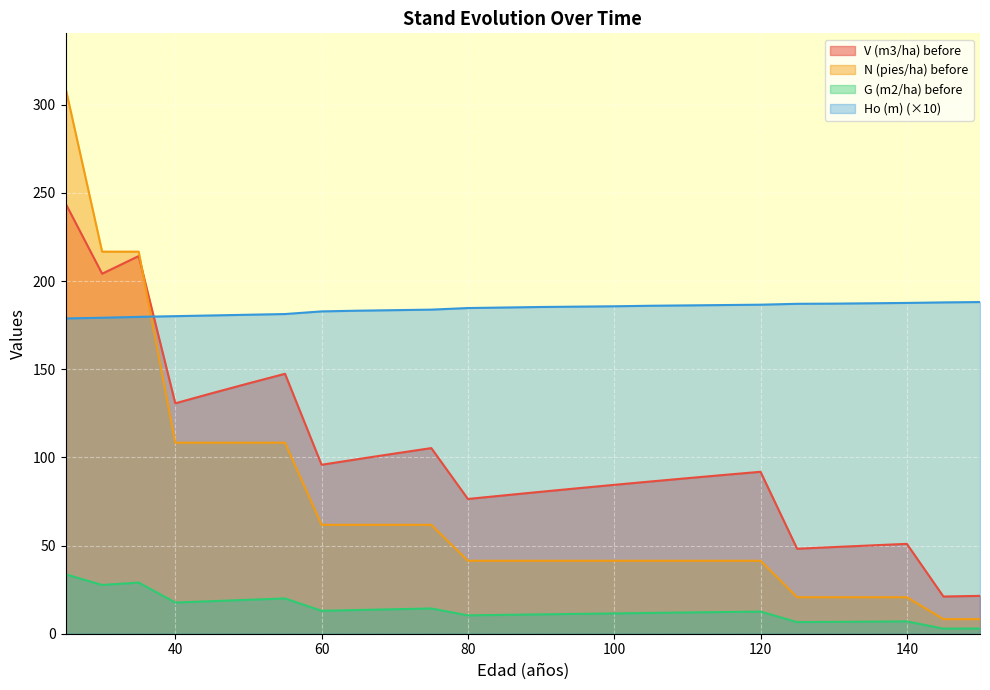

True or false: N (pies/ha) before has a value of 41.4 at 80.

True